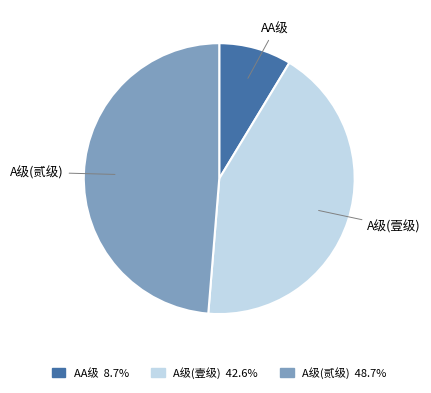

What is the ratio of the value at A级(壹级) 42.6% to the value at AA级 8.7%?

4.9